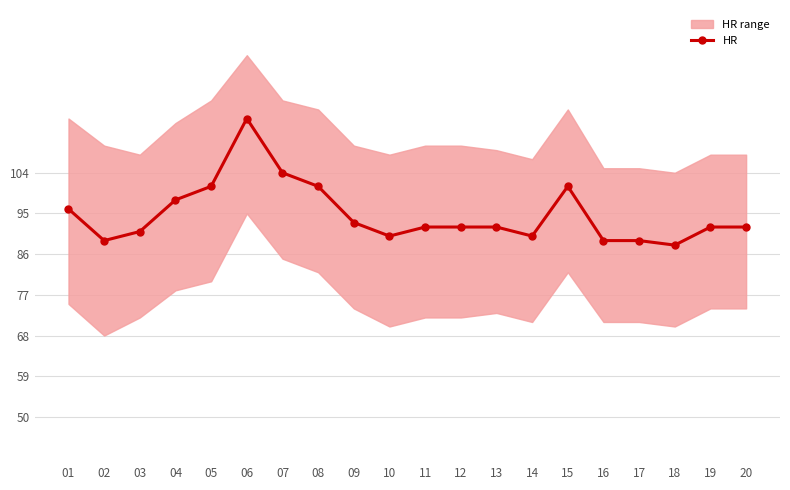

The value at 05 is 160. True or false?

False